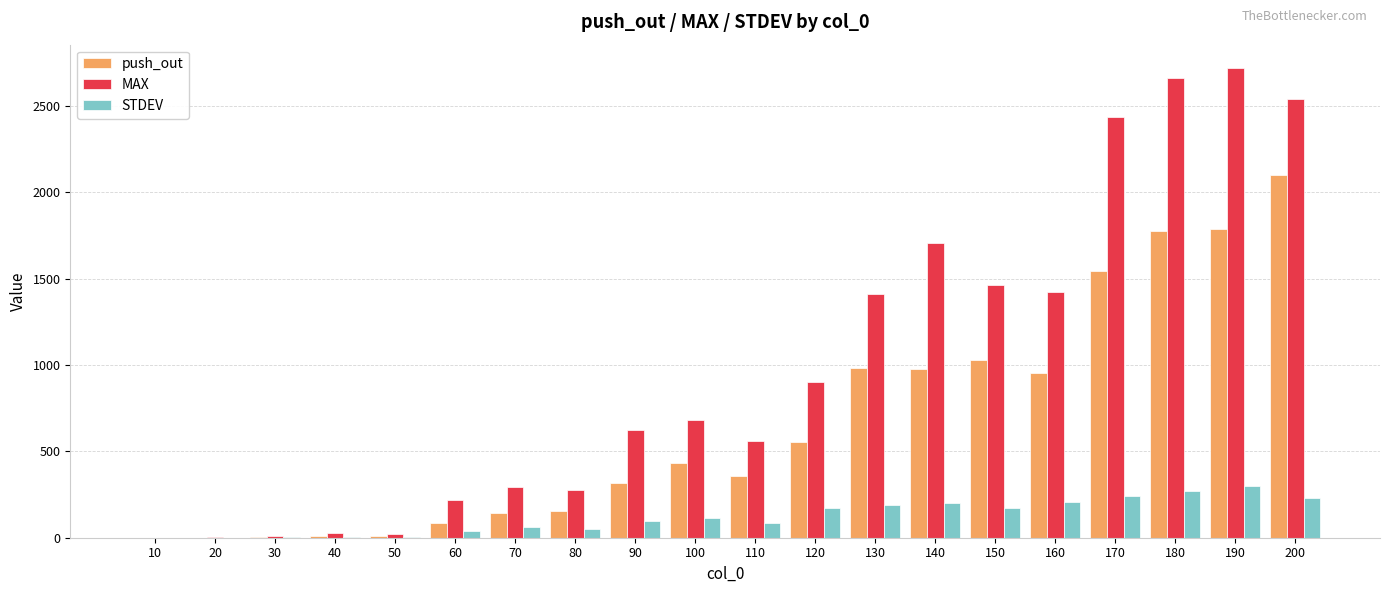

Which series changed the most between 50 and 130?

MAX